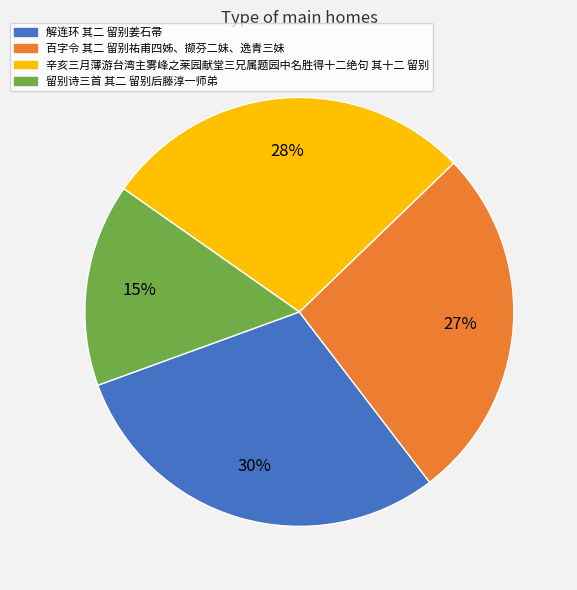

Rank the categories by value from highest to lowest.

解连环 其二 留别姜石帚, 辛亥三月薄游台湾主雾峰之莱园献堂三兄属题园中名胜得十二绝句 其十二 留别, 百字令 其二 留别祐甫四姊、撷芬二妹、逸青三妹, 留别诗三首 其二 留别后藤淳一师弟